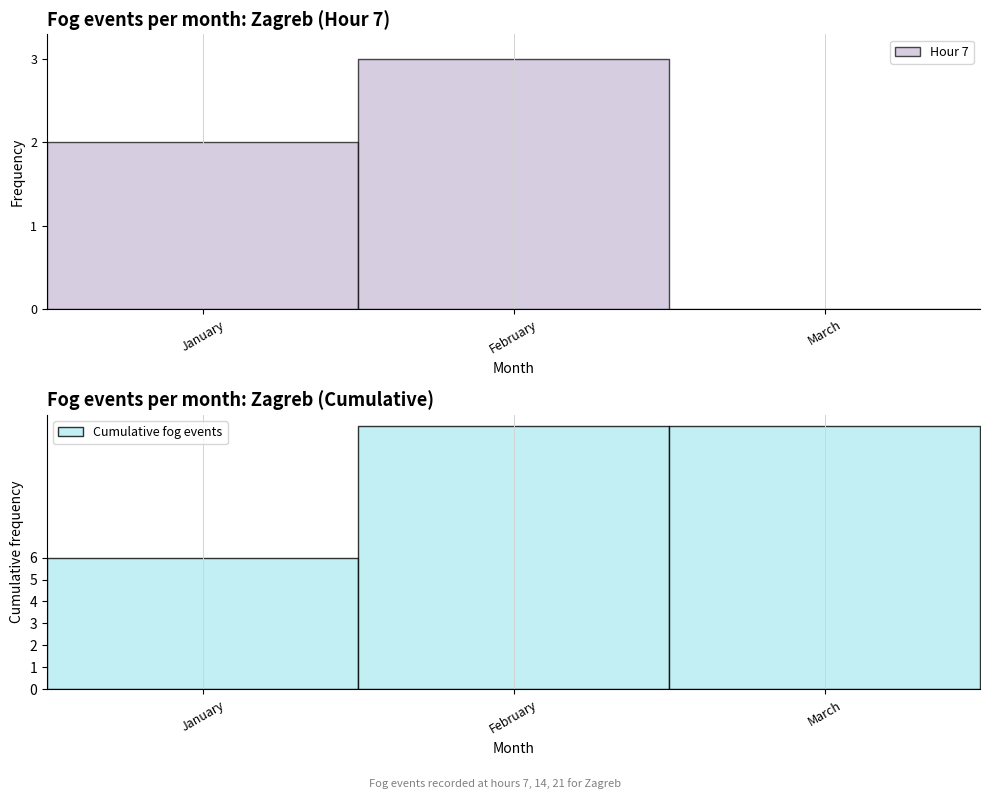

The Hour 21 series shows 0 at February. True or false?

False